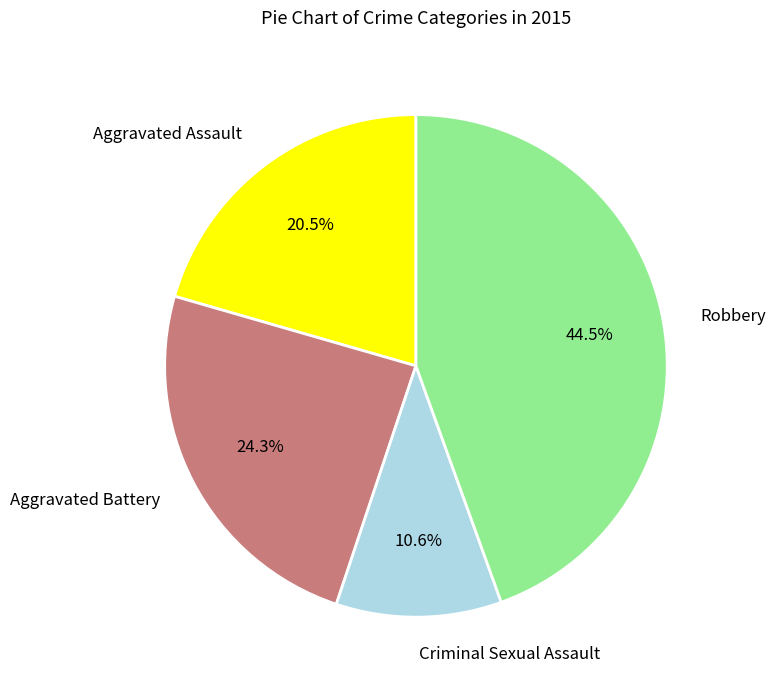

How many slices are in this pie chart?

4